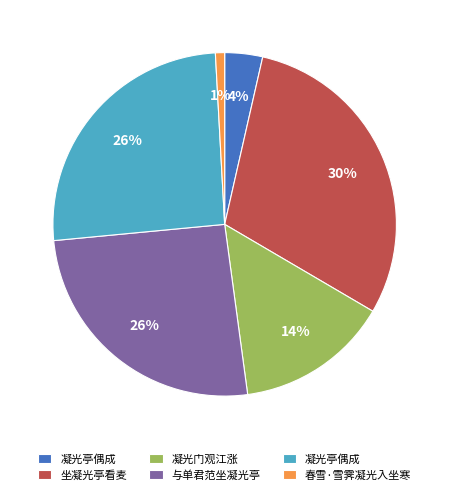

Is there any slice that represents more than half of the pie?

No